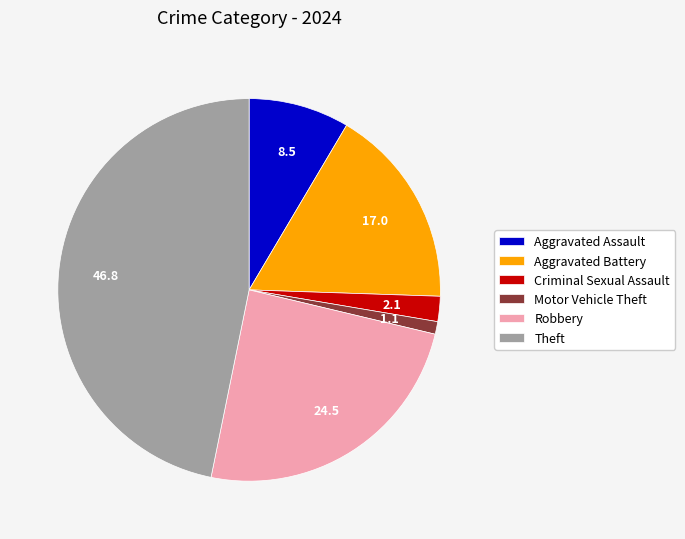

How many segments does this pie chart have?

6